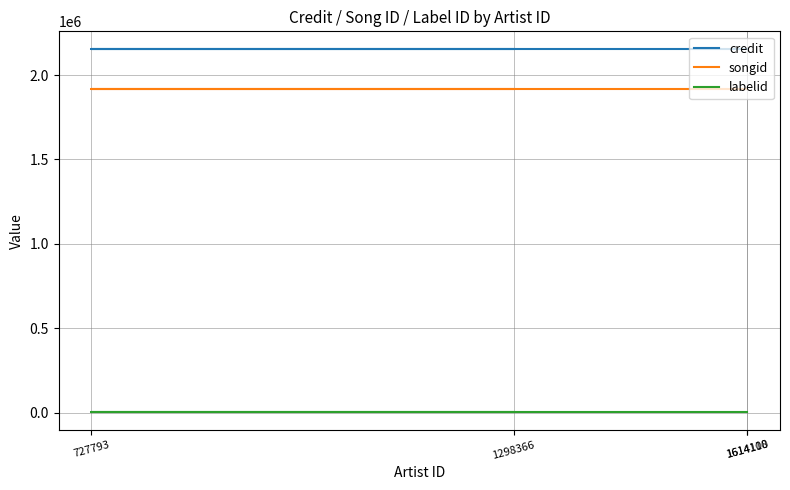

Reading right to left, transcribe all the data shown in this chart.

credit: 2152095	2152095	2152095	2152095
songid: 1918103	1918103	1918103	1918103
labelid: 4820	4820	4820	4820